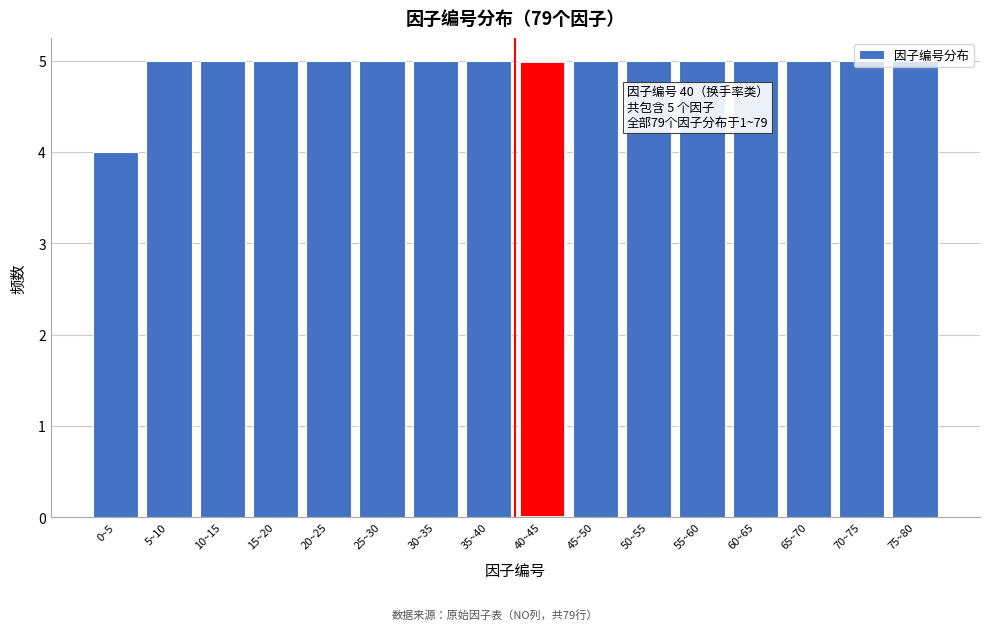

Approximately how many times larger is the value at 5~10 compared to 20~25?

1.0